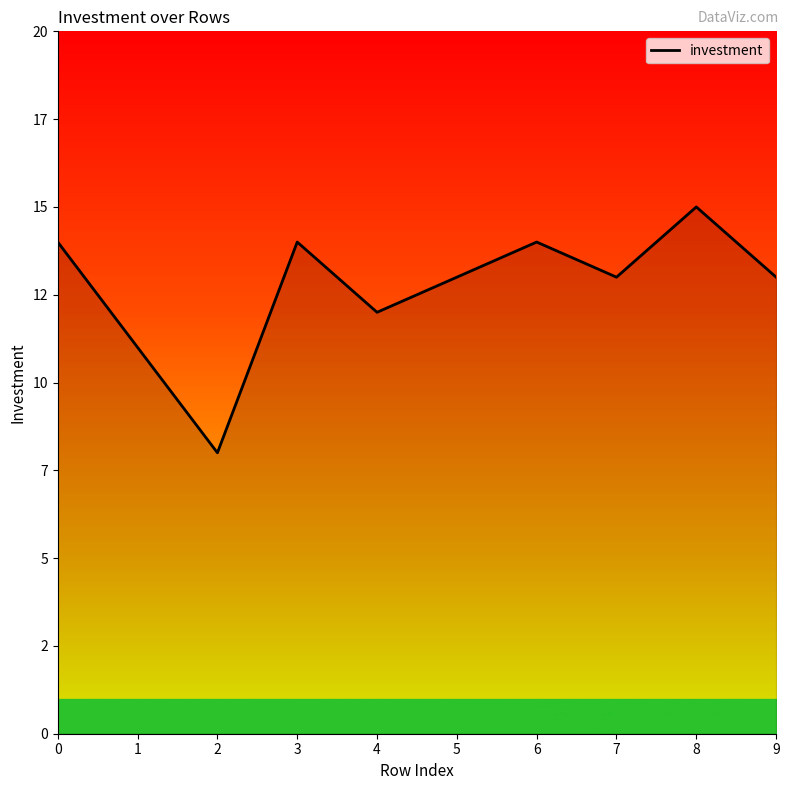

Reading right to left, what are all the values shown in this chart?

13	15	13	14	13	12	14	8	11	14